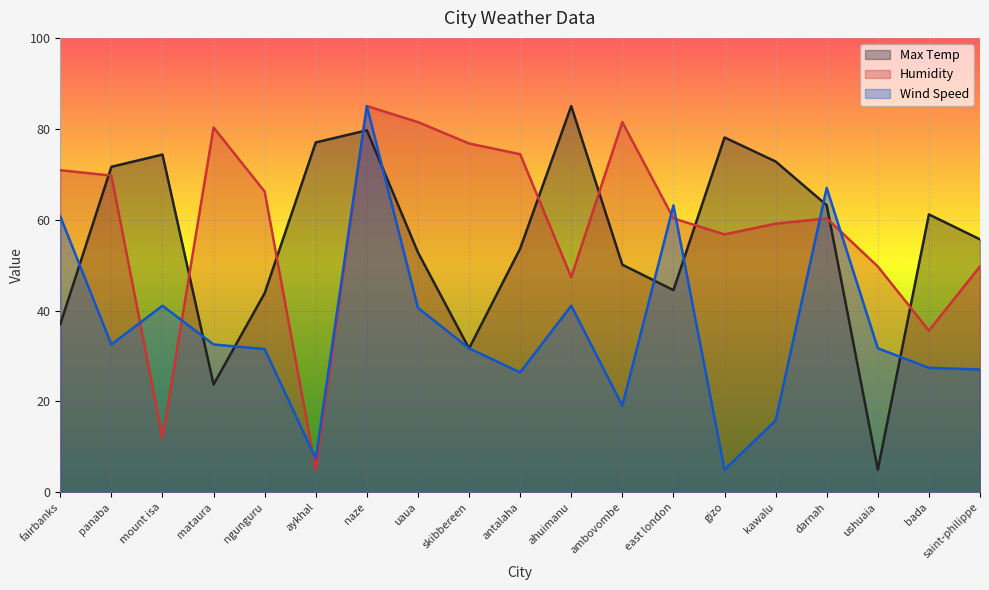

What is the difference between the second highest and second lowest values in the Wind Speed series?

59.6